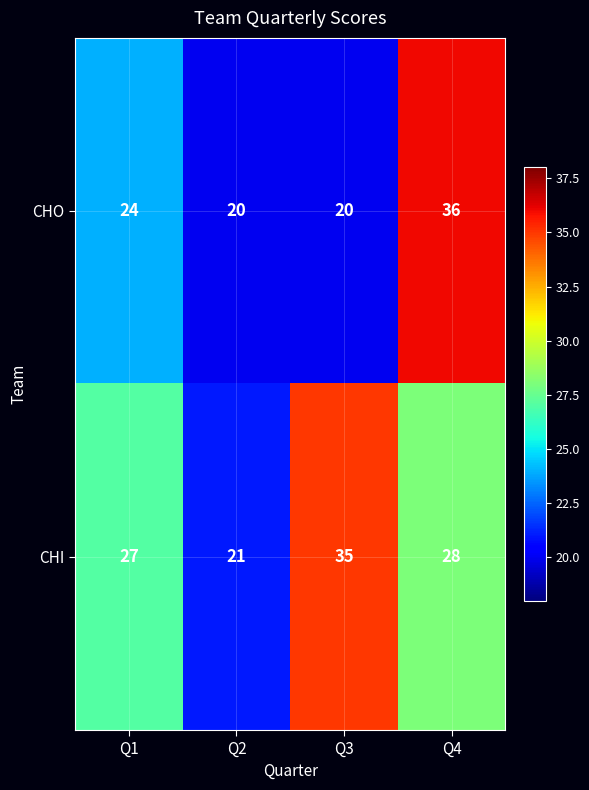

Which series has the largest total across all categories?

CHI